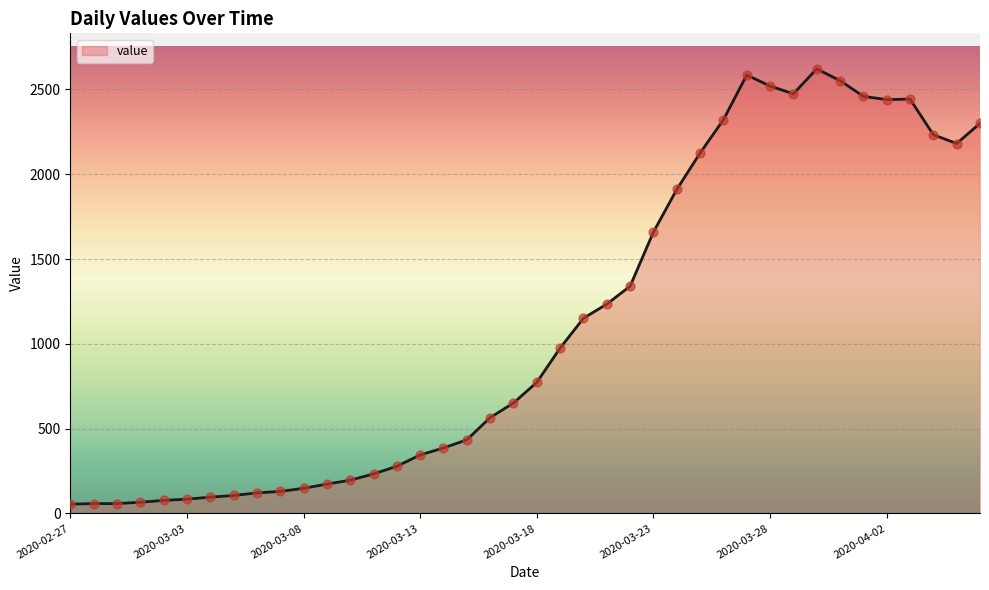

What is the difference between the maximum and minimum values?

2566